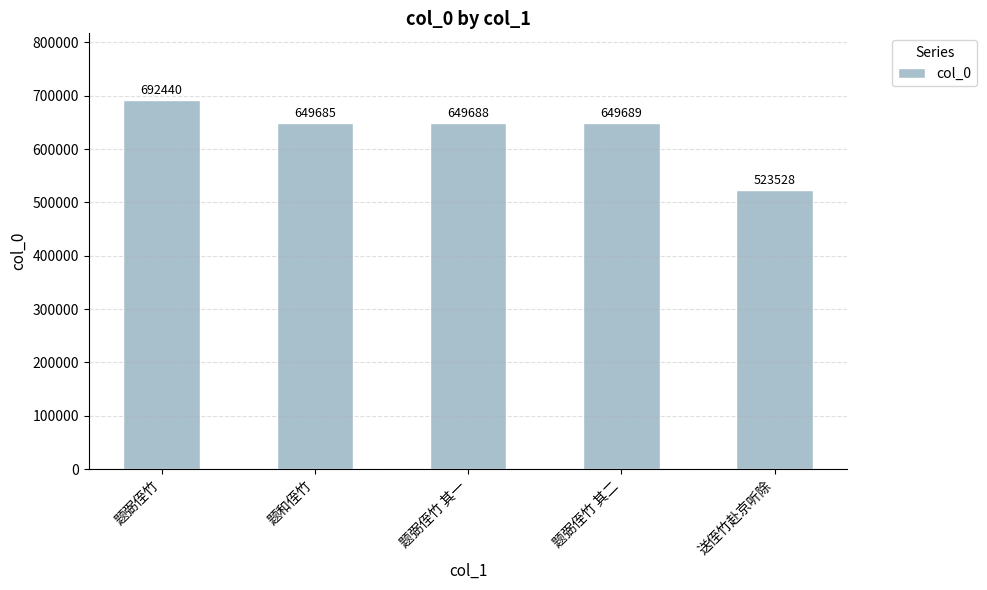

Approximately how many times larger is the value at 送侄竹赴京听除 compared to 题弼侄竹 其二?

0.8